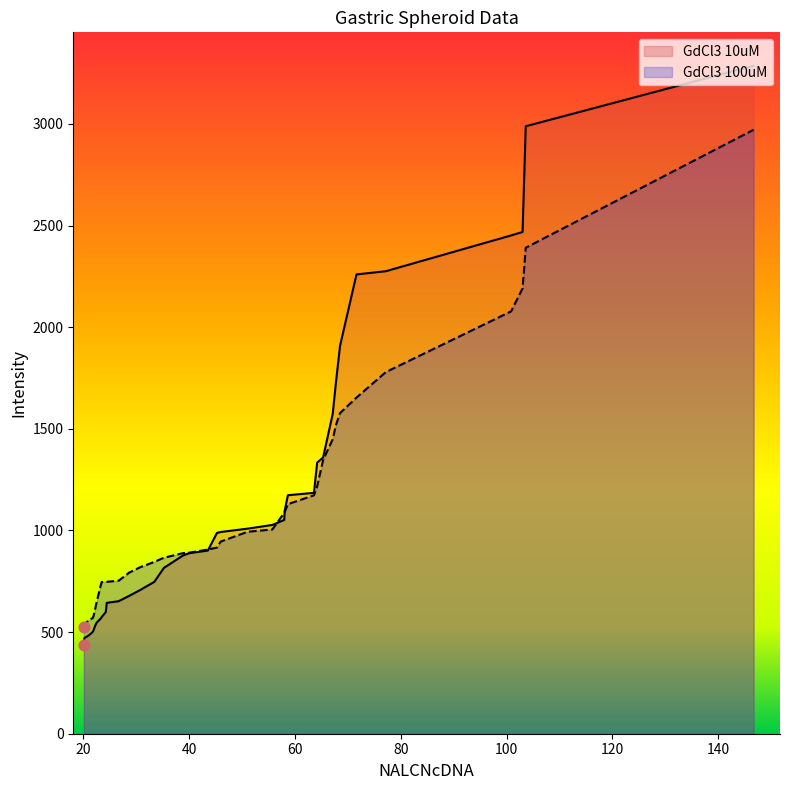

Which series contains the lowest Y value?

GdCl3 10uM